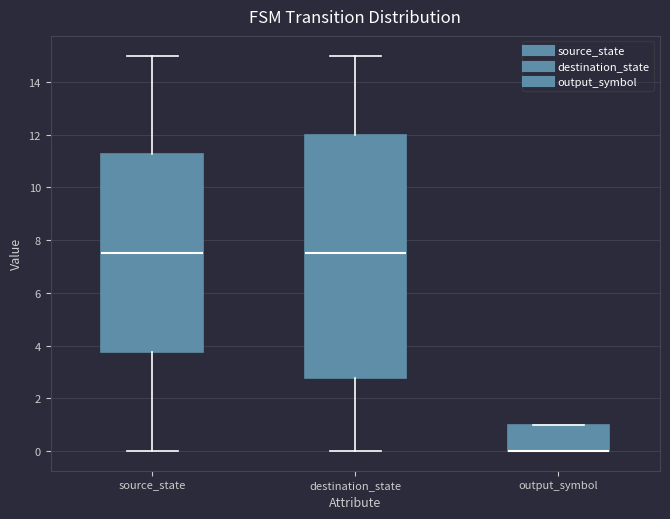

Reading left to right, read every box against the y-axis: the position of its median line, the range the box covers, and the ends of its whiskers. The values are not printed on the chart, so give them approximately, as read against the axis.

source_state: median 7.6, box 3.8 to 11.2, whiskers 0.0 to 15.0
destination_state: median 7.6, box 2.8 to 12.0, whiskers 0.0 to 15.0
output_symbol: median 0.0 (drawn on the box's lower edge), box 0.0 to 1.0, whiskers 0.0 to 1.0